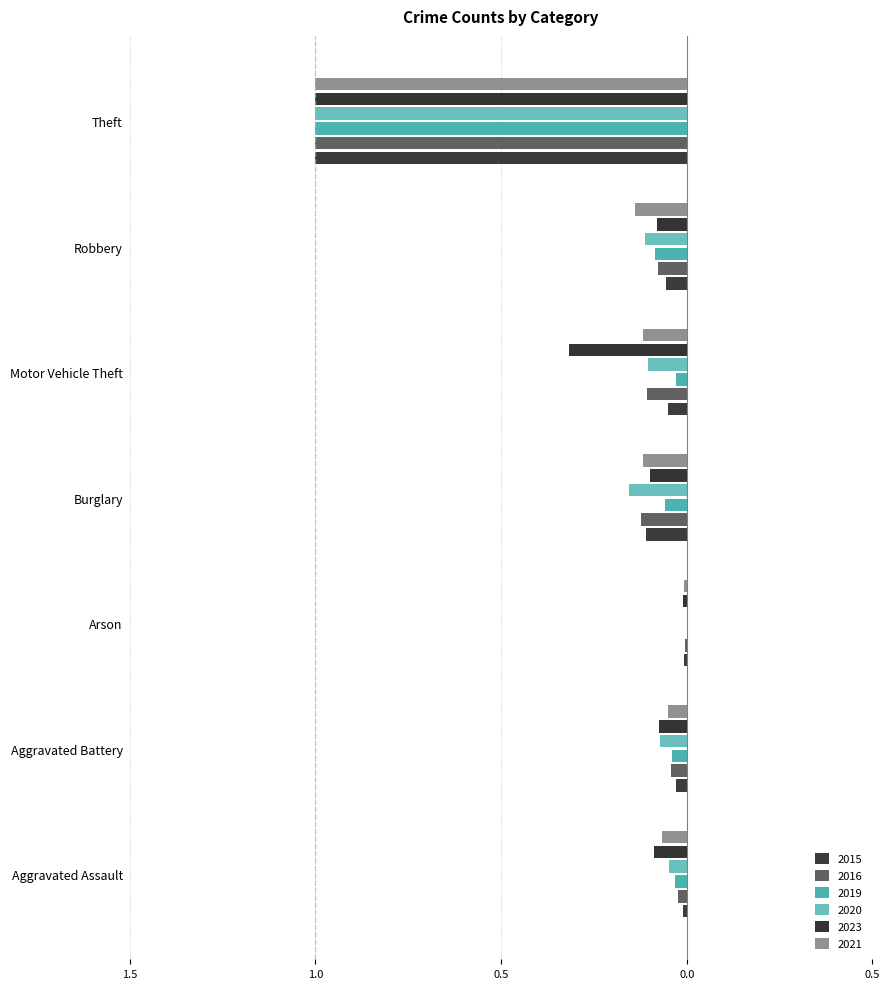

Is it true that 2019 equals -0.0 at Burglary?

False